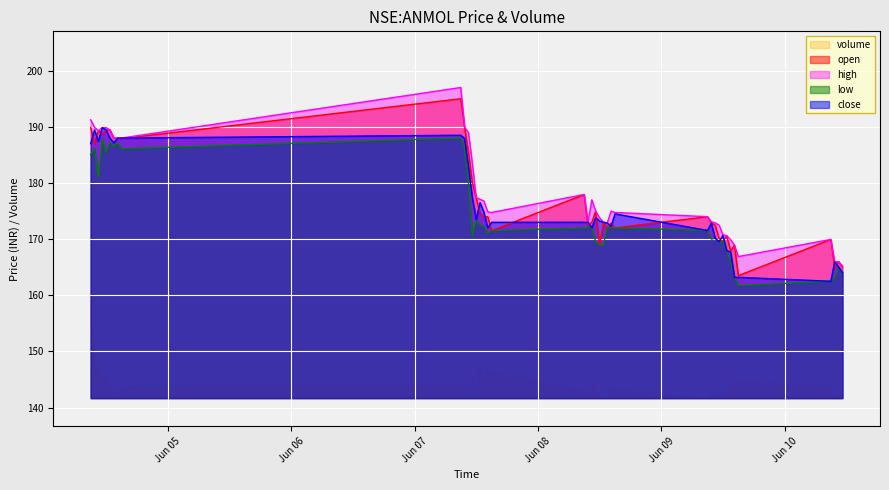

What value does the high series have at 2021-06-04 13:30:00?

188.0